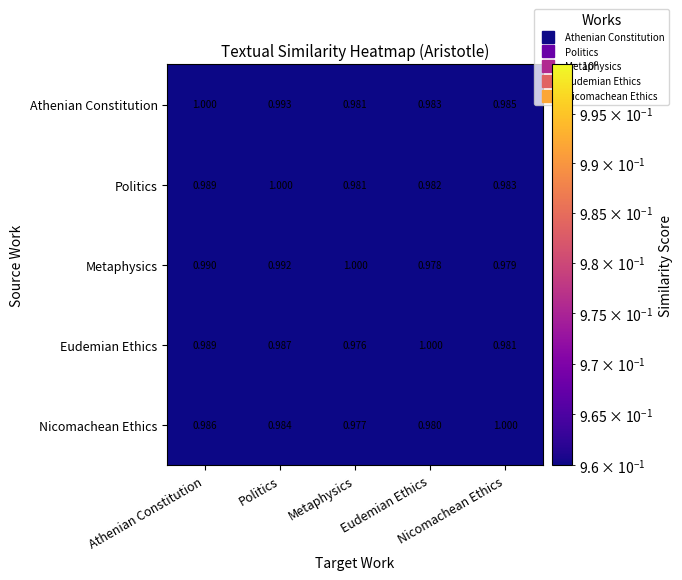

Which series has the largest total across all categories?

Athenian Constitution